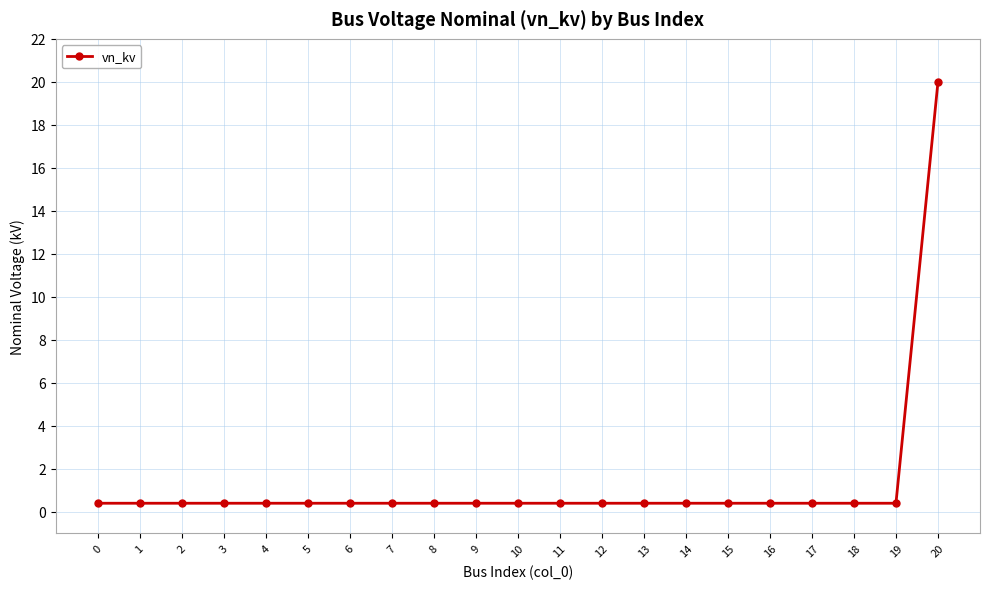

The chart shows a value of 0.4 at 7. True or false?

True